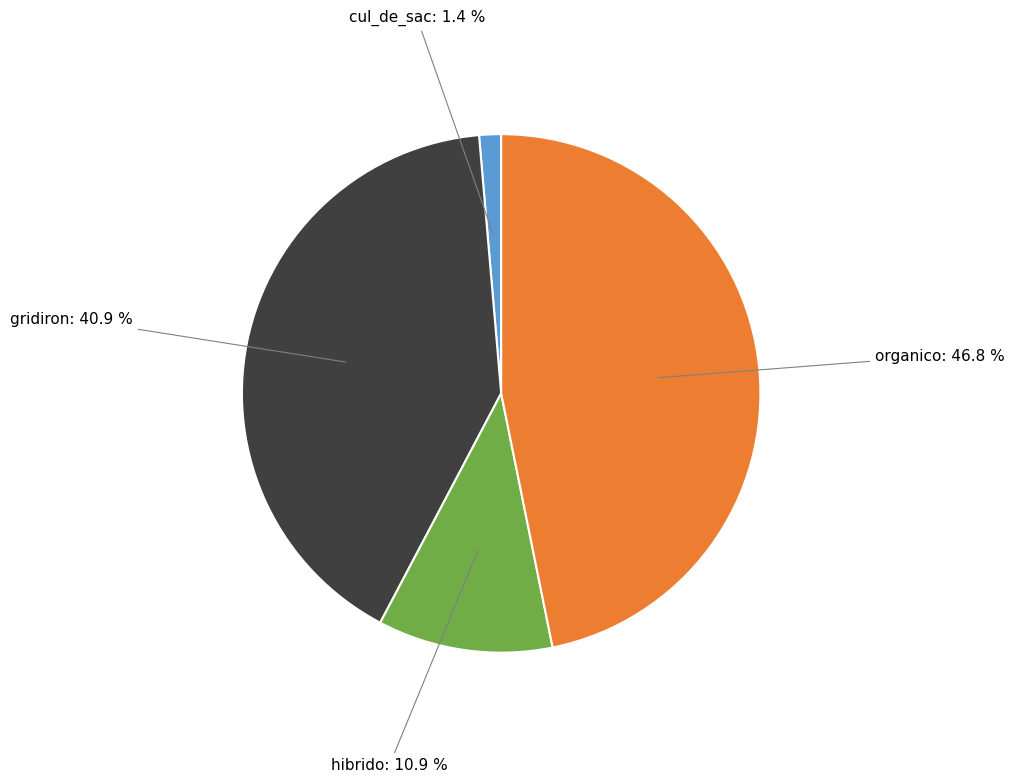

Is there any slice that represents more than half of the pie?

No